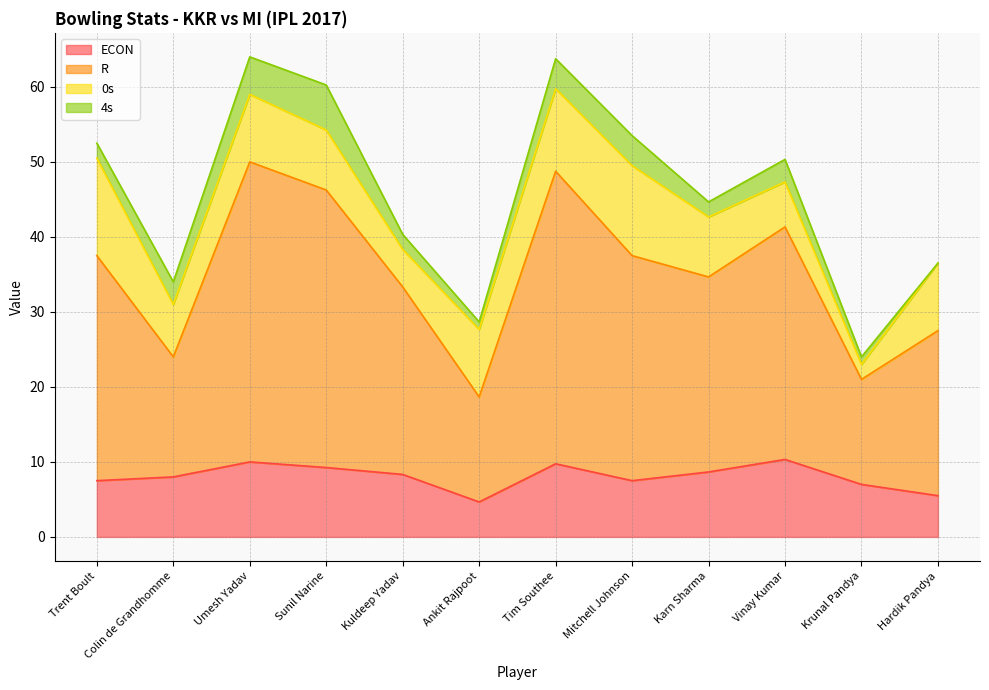

True or false: ECON has a value of 5.5 at Hardik Pandya.

True